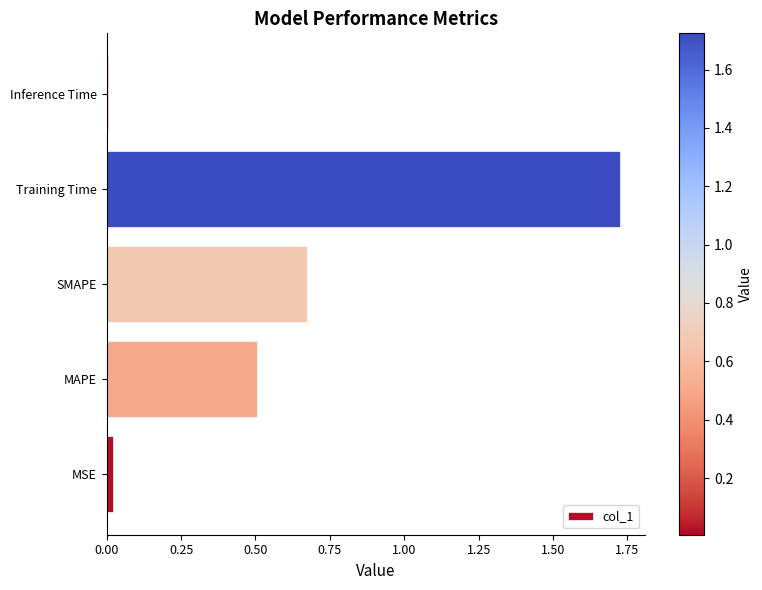

Rank the categories by value from lowest to highest.

Inference Time, MSE, MAPE, SMAPE, Training Time